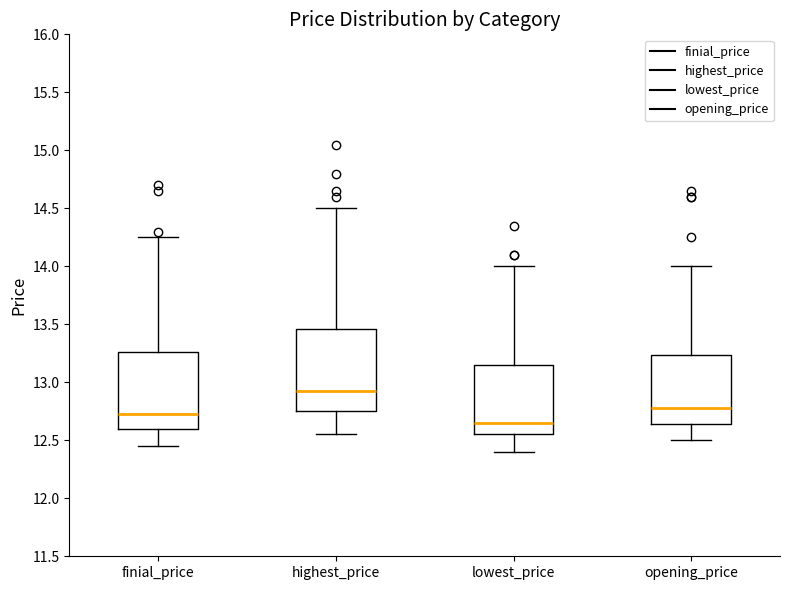

Reading left to right, transcribe this box plot: for each box, give where its median line is, the range the box spans, and where its two whiskers end, as read against the y-axis. The values are not printed on the chart, so give them approximately, as read against the axis.

finial_price: median 12.75, box 12.60 to 13.25, whiskers 12.45 to 14.25
highest_price: median 12.95, box 12.75 to 13.45, whiskers 12.55 to 14.50
lowest_price: median 12.65, box 12.55 to 13.15, whiskers 12.40 to 14.00
opening_price: median 12.80, box 12.65 to 13.25, whiskers 12.50 to 14.00